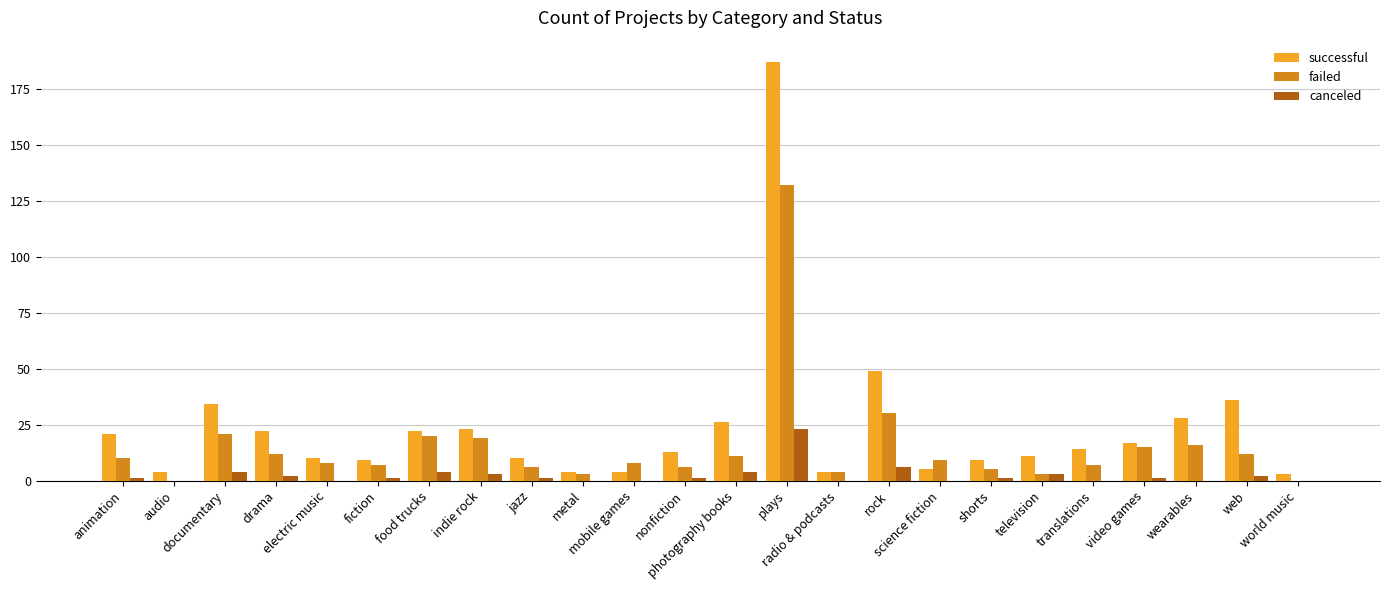

Between plays and video games, which series saw the biggest shift?

successful